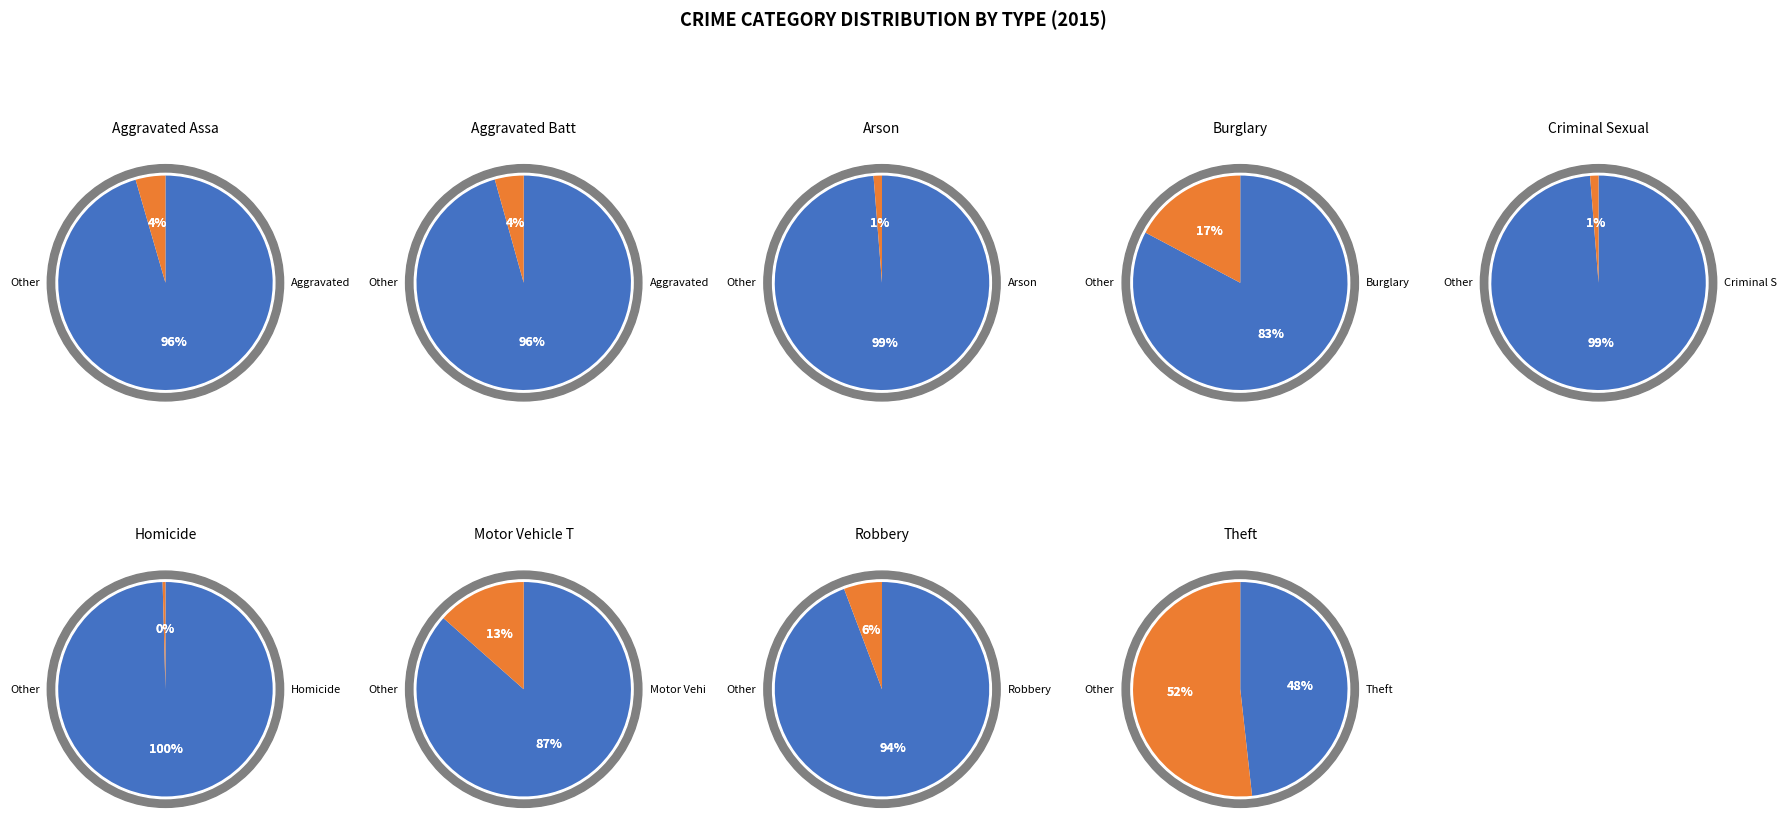

Which category accounts for the majority?

Theft